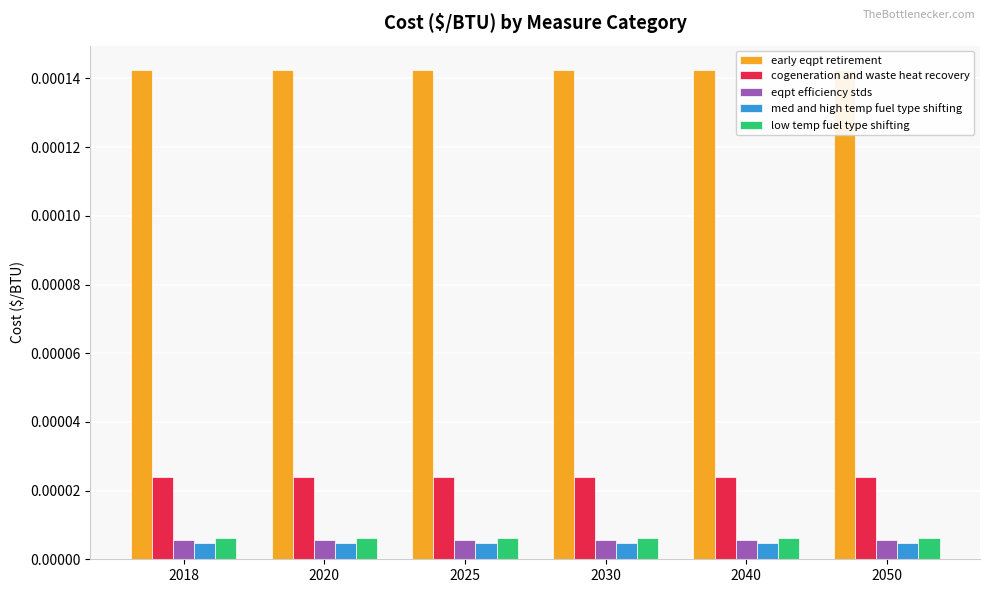

Is it true that med and high temp fuel type shifting equals 0.0 at 2030?

True